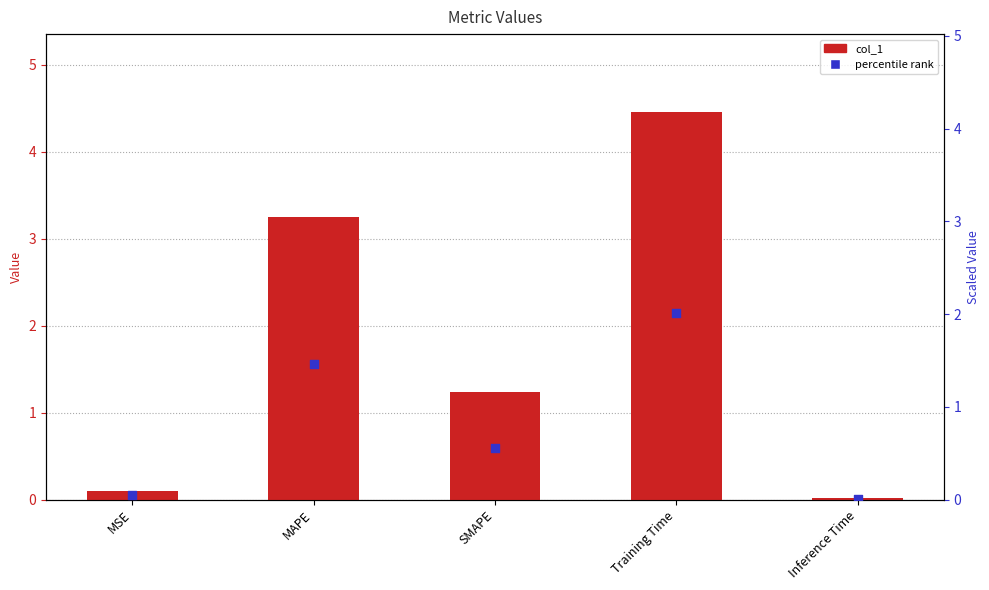

At how many categories does at least one series exceed 3?

2